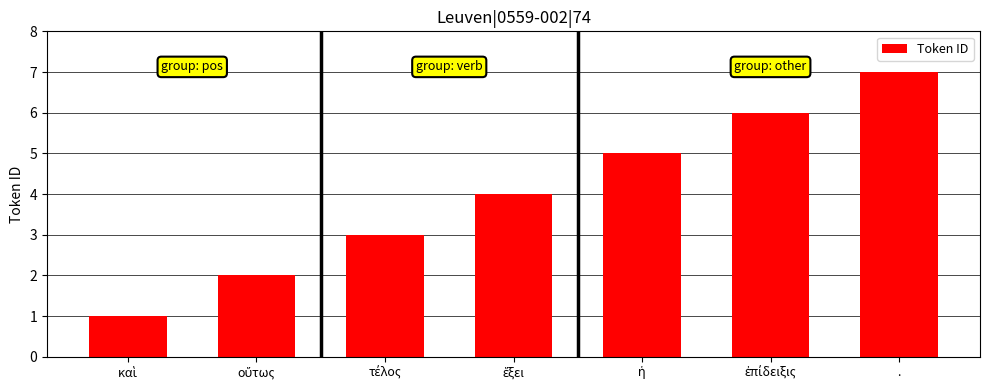

The chart shows a value of 12 at .. True or false?

False